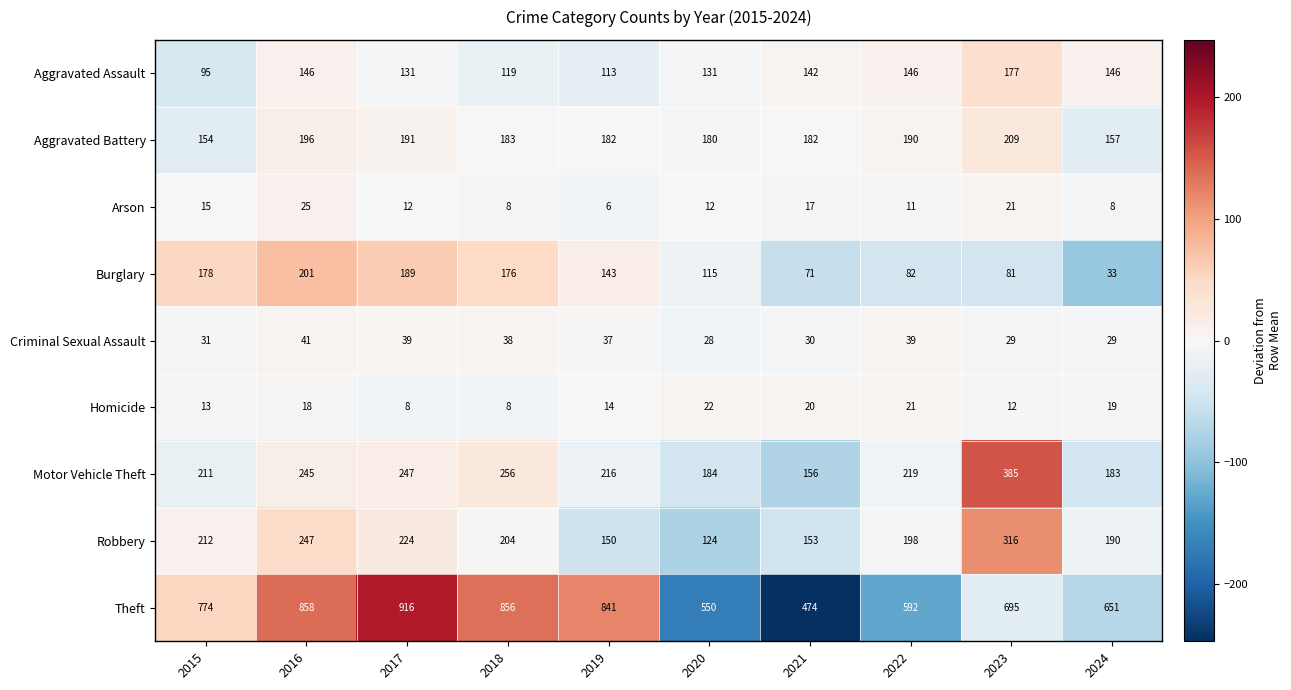

At 2017, list the series in order from smallest to largest.

Homicide, Arson, Criminal Sexual Assault, Aggravated Assault, Burglary, Aggravated Battery, Robbery, Motor Vehicle Theft, Theft